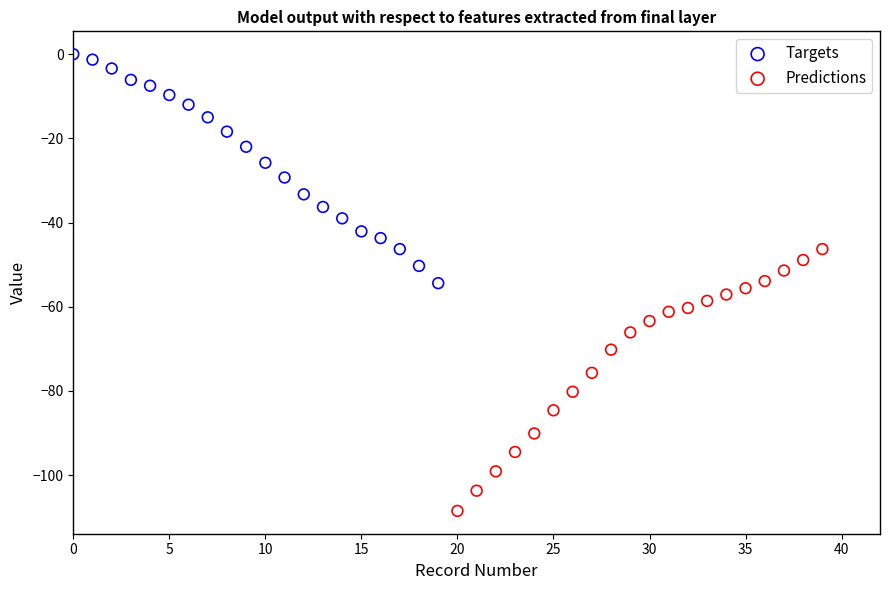

Which series reaches the maximum Y coordinate?

Targets